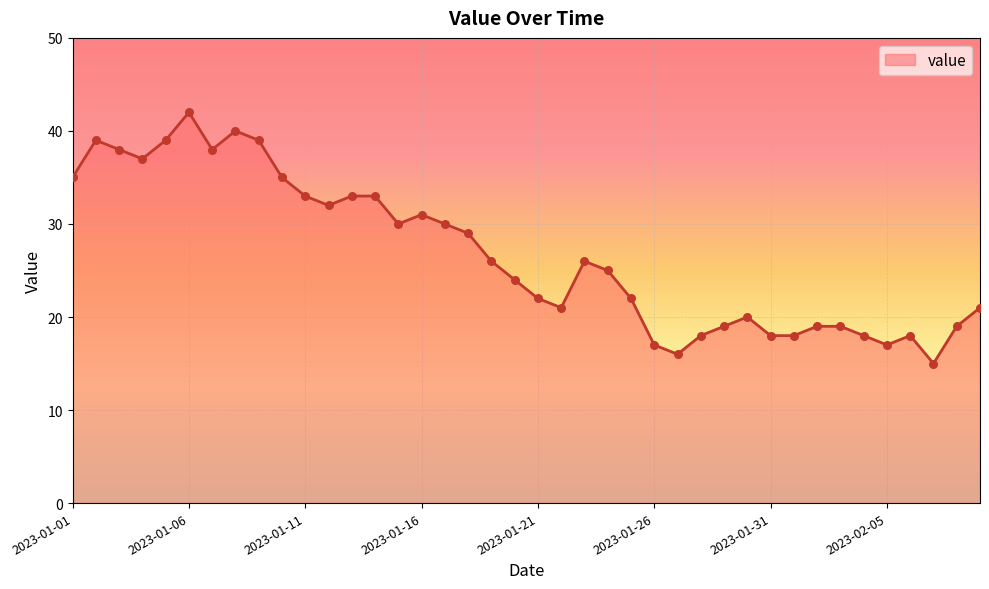

What is the difference between the maximum and minimum values?

27